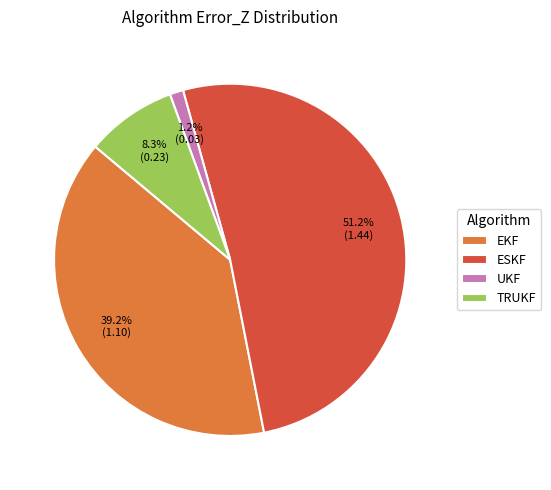

Which category has the biggest portion of the pie?

ESKF